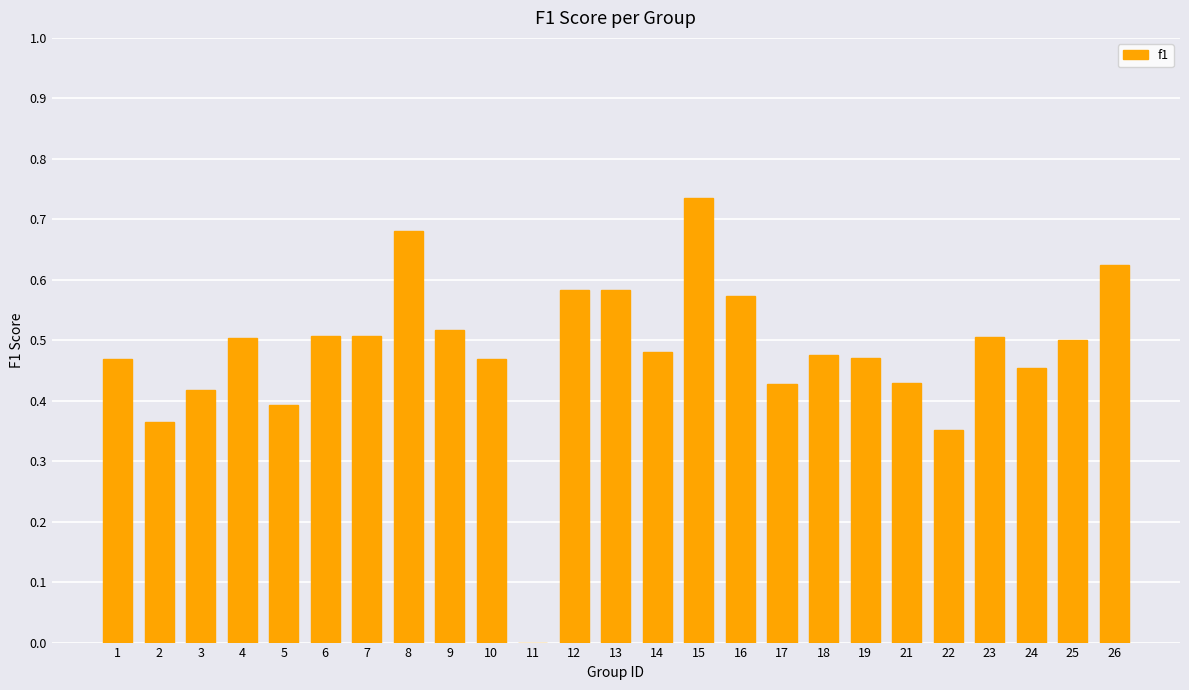

The chart shows a value of 0.9 at 9. True or false?

False